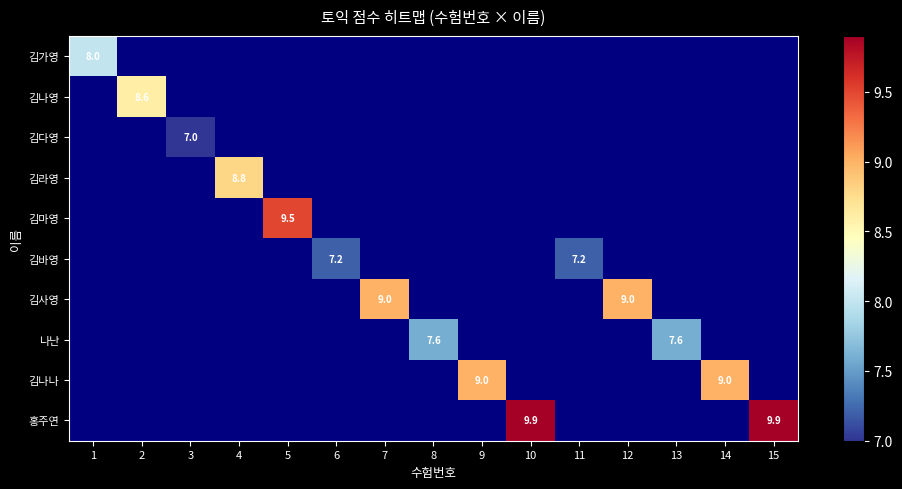

At how many categories does at least one series exceed 7?

14